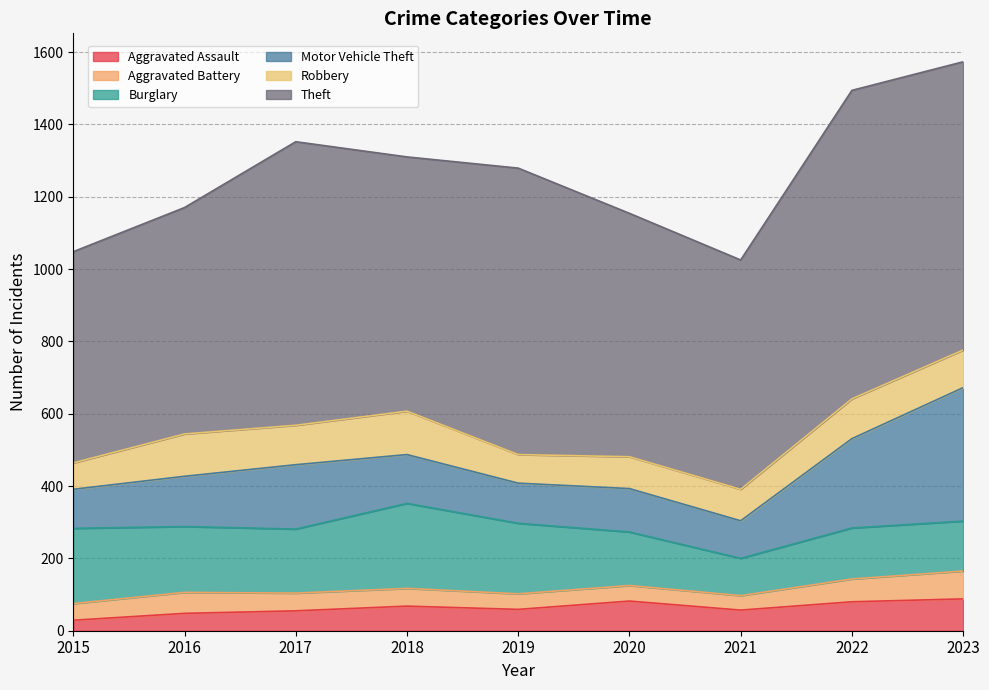

What is the sum of all Motor Vehicle Theft values?

1511